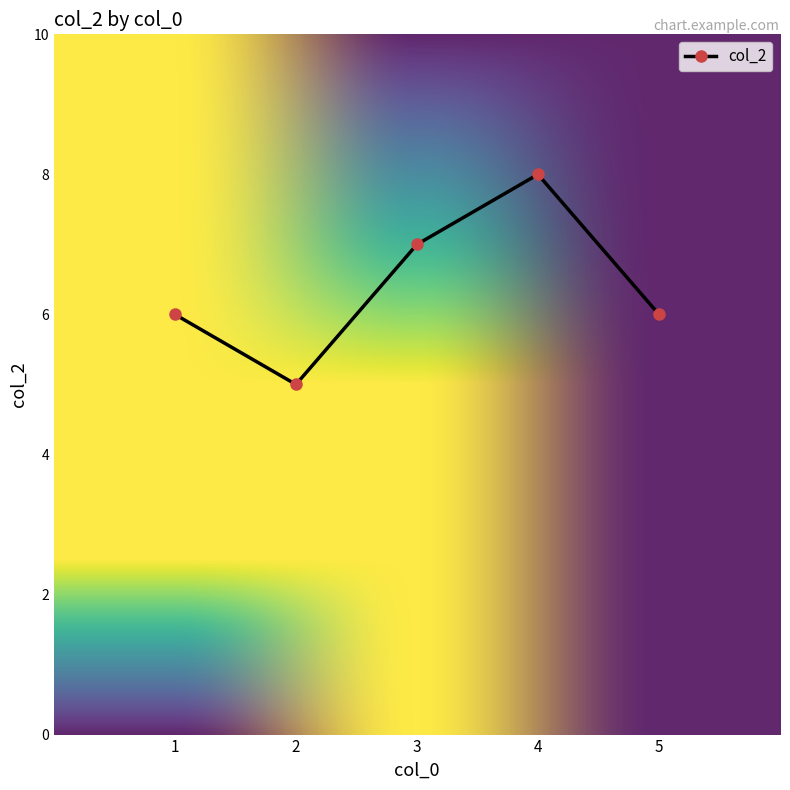

Does the chart have visible grid lines?

No